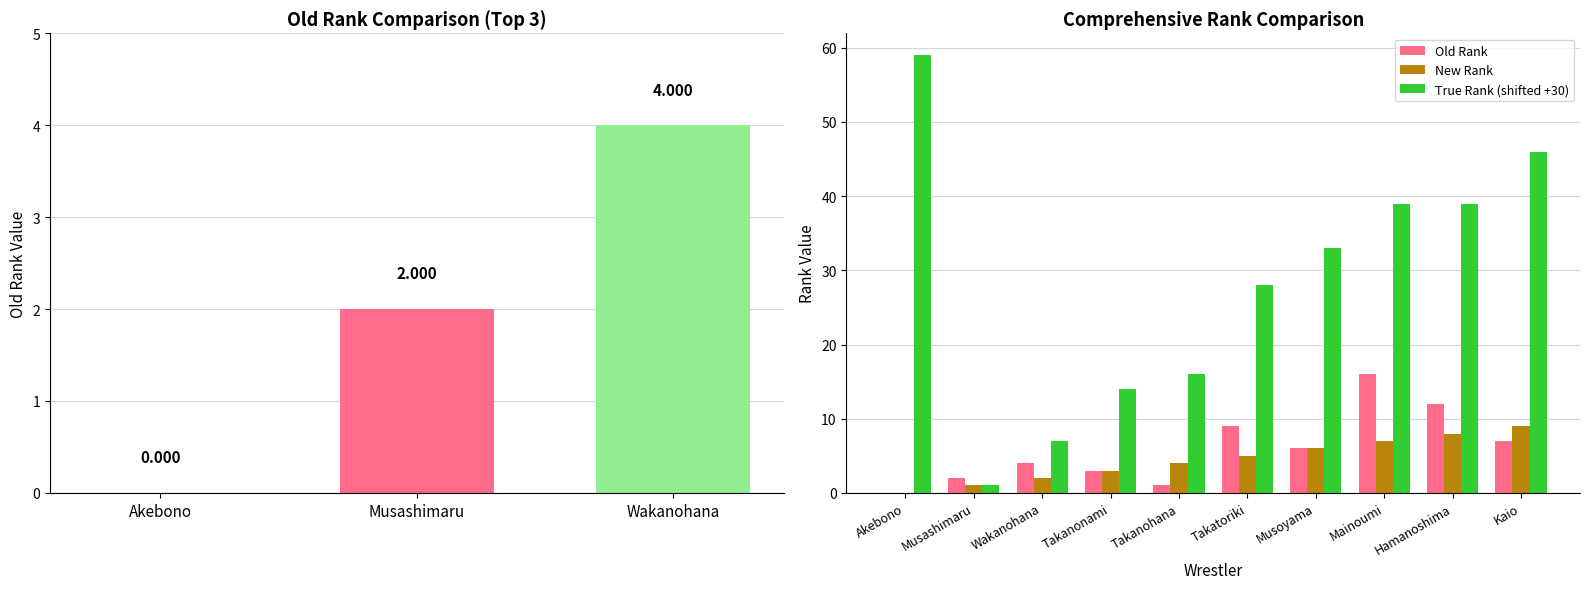

At how many categories does at least one series exceed 49?

1